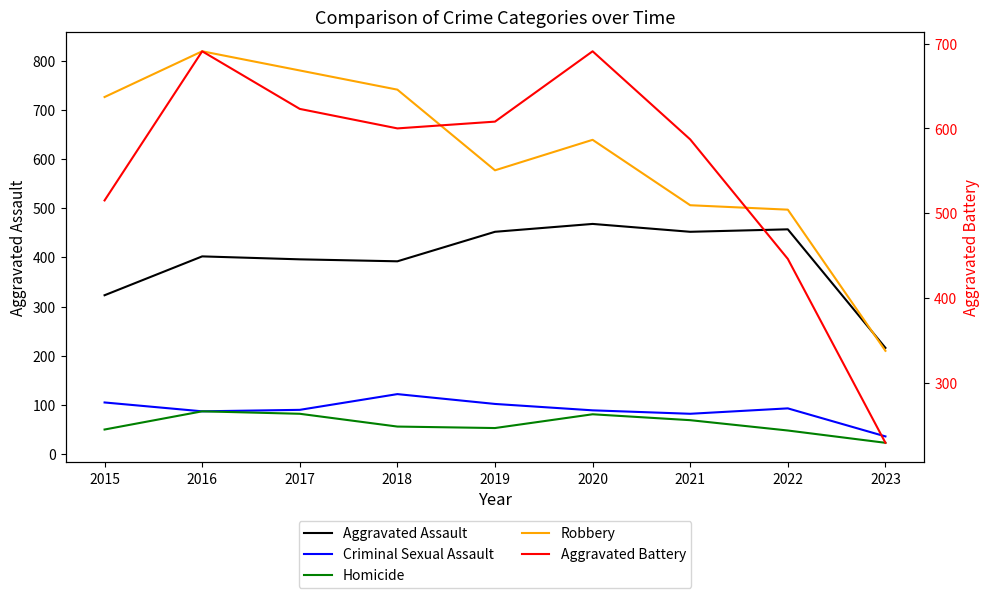

At which label does Robbery reach its minimum?

2023